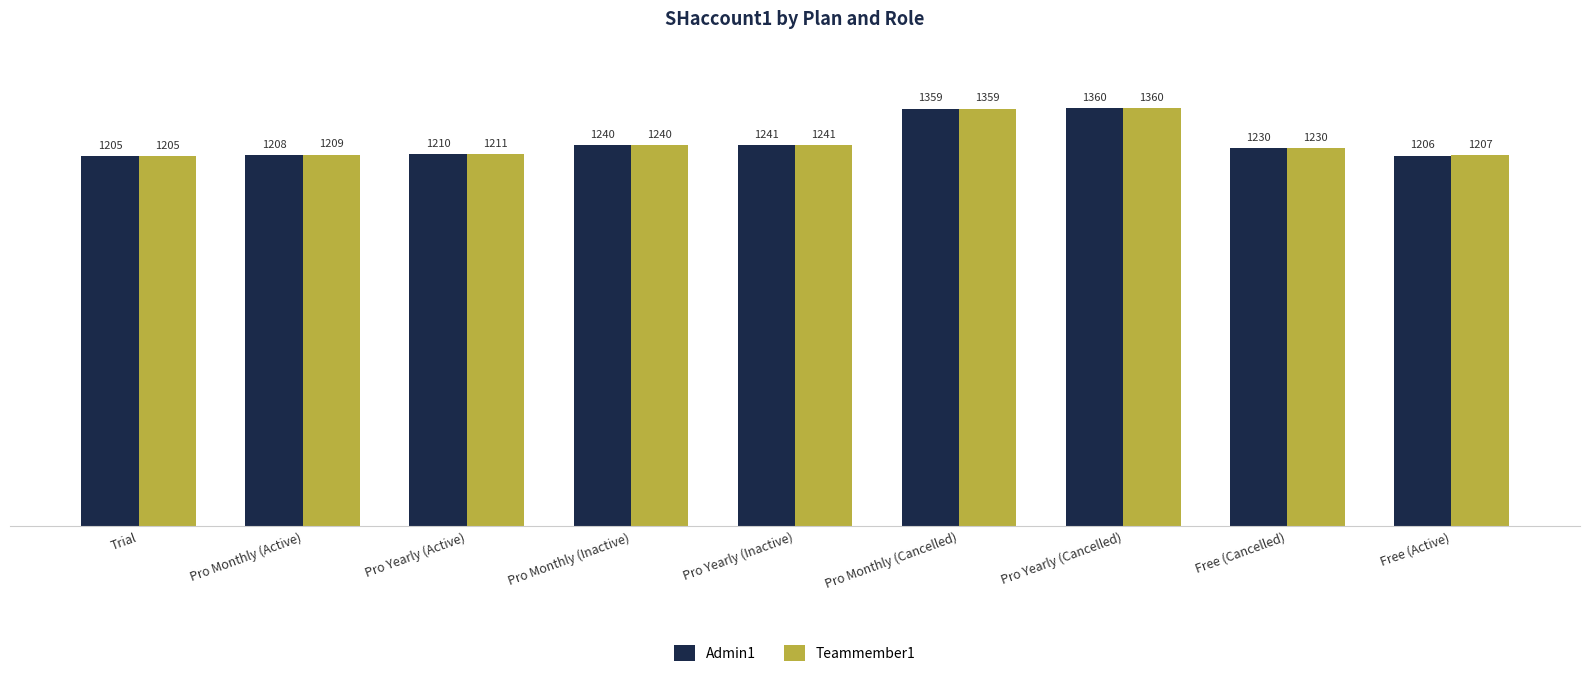

What is the sum of the Admin1 values at Pro Yearly (Inactive) and Pro Yearly (Active)?

2451